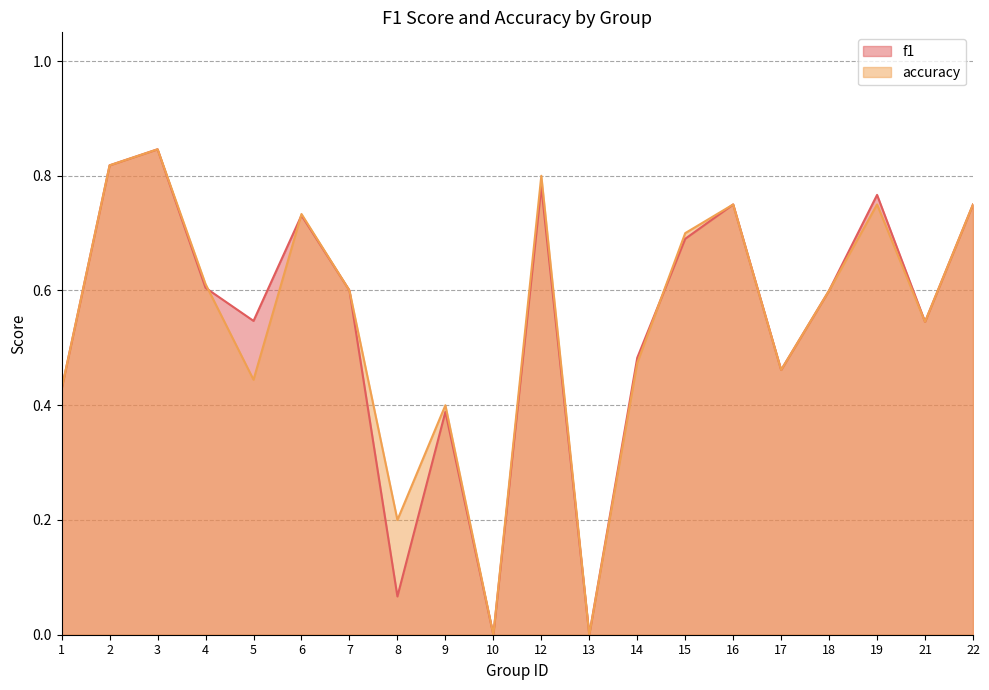

How many accuracy values are between 0 and 1?

20